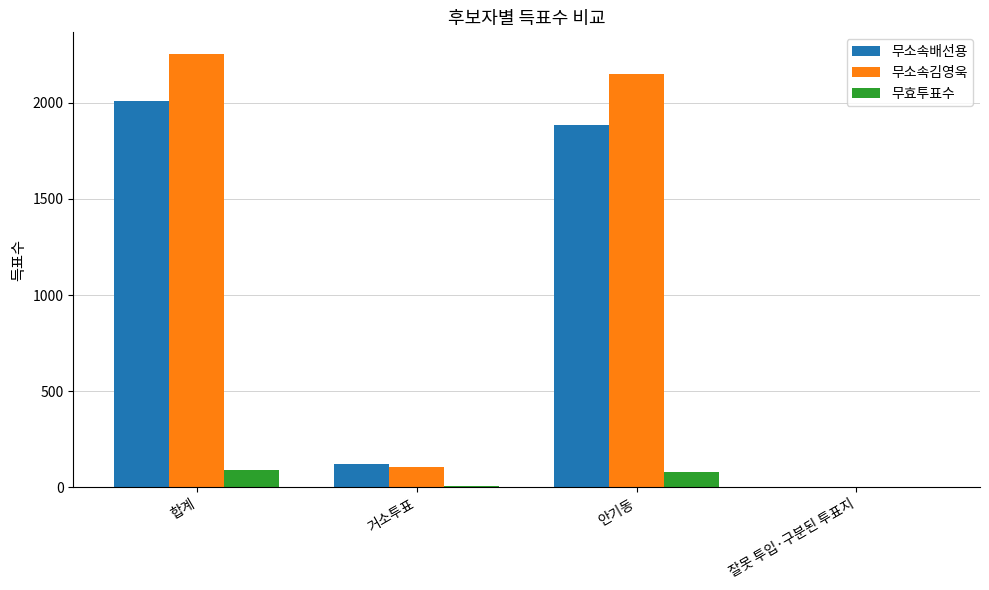

Are the bars horizontal?

No